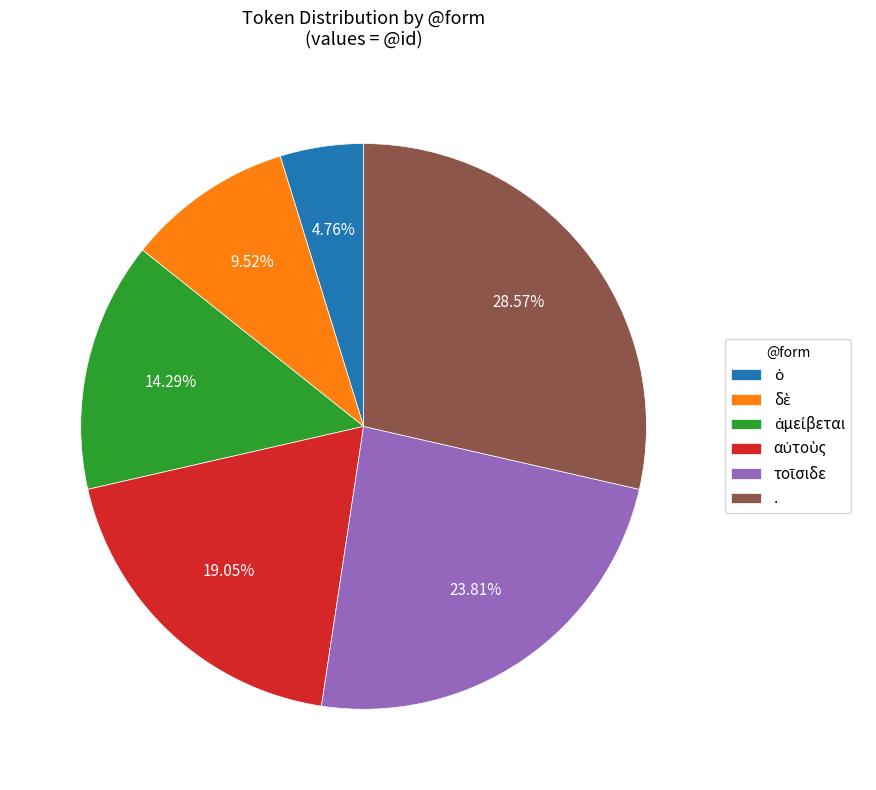

How many segments does this pie chart have?

6